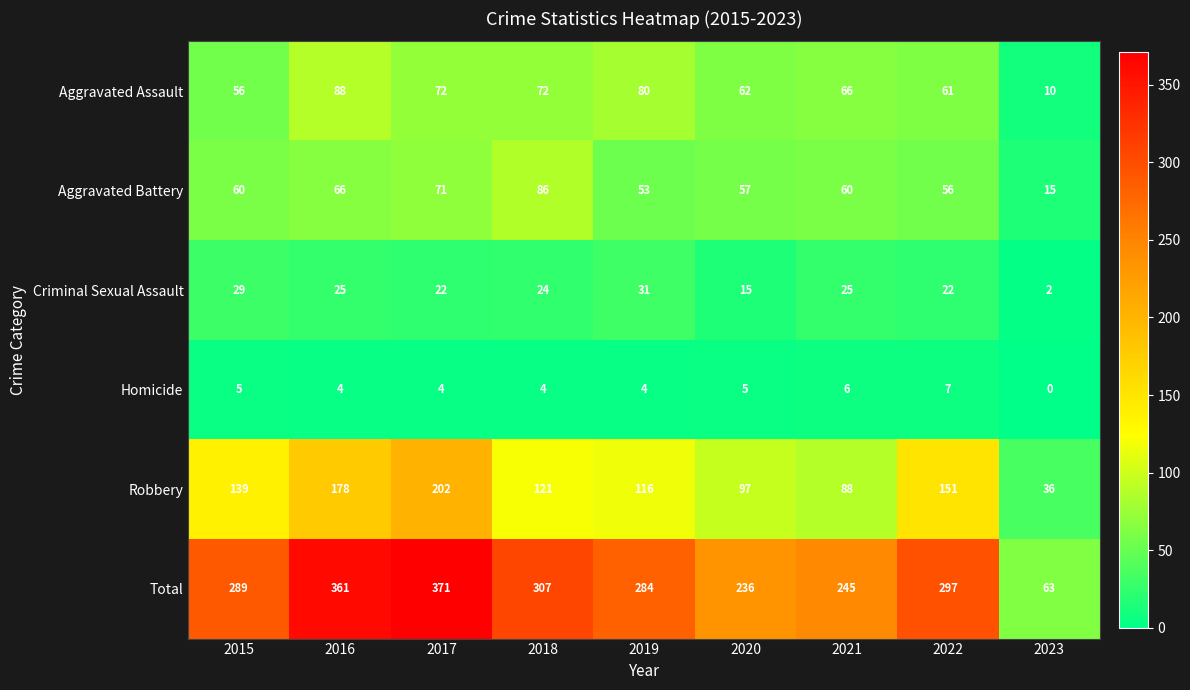

What is the difference between the Aggravated Assault values at 2016 and 2018?

16